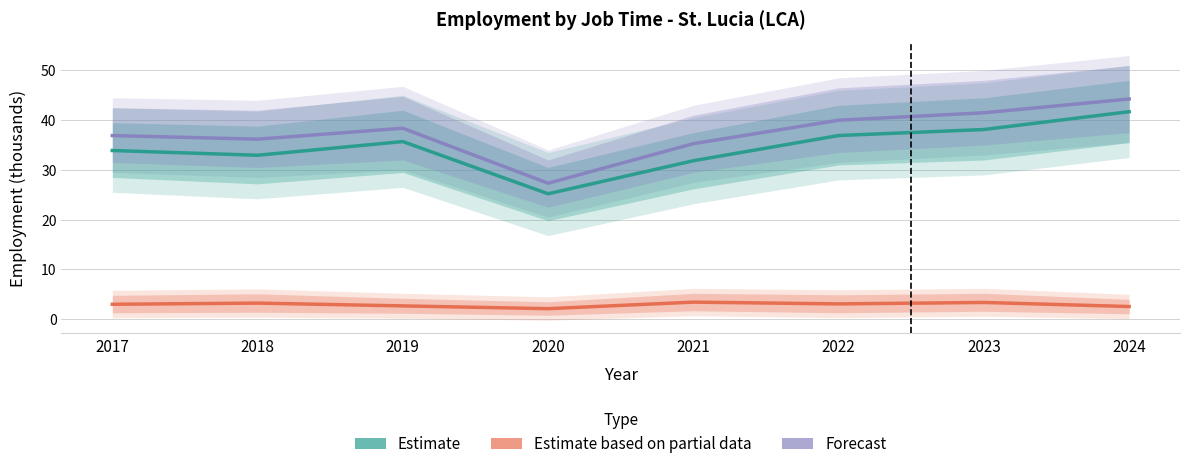

Reading left to right, extract all data points from this chart.

Estimate: 2017=33.9	2018=33.0	2019=35.7	2020=25.2	2021=31.9	2022=36.9	2023=38.1	2024=41.7
Estimate based on partial data: 2017=3.0	2018=3.2	2019=2.7	2020=2.1	2021=3.4	2022=3.1	2023=3.4	2024=2.5
Forecast: 2017=36.9	2018=36.2	2019=38.4	2020=27.3	2021=35.3	2022=40.0	2023=41.5	2024=44.3